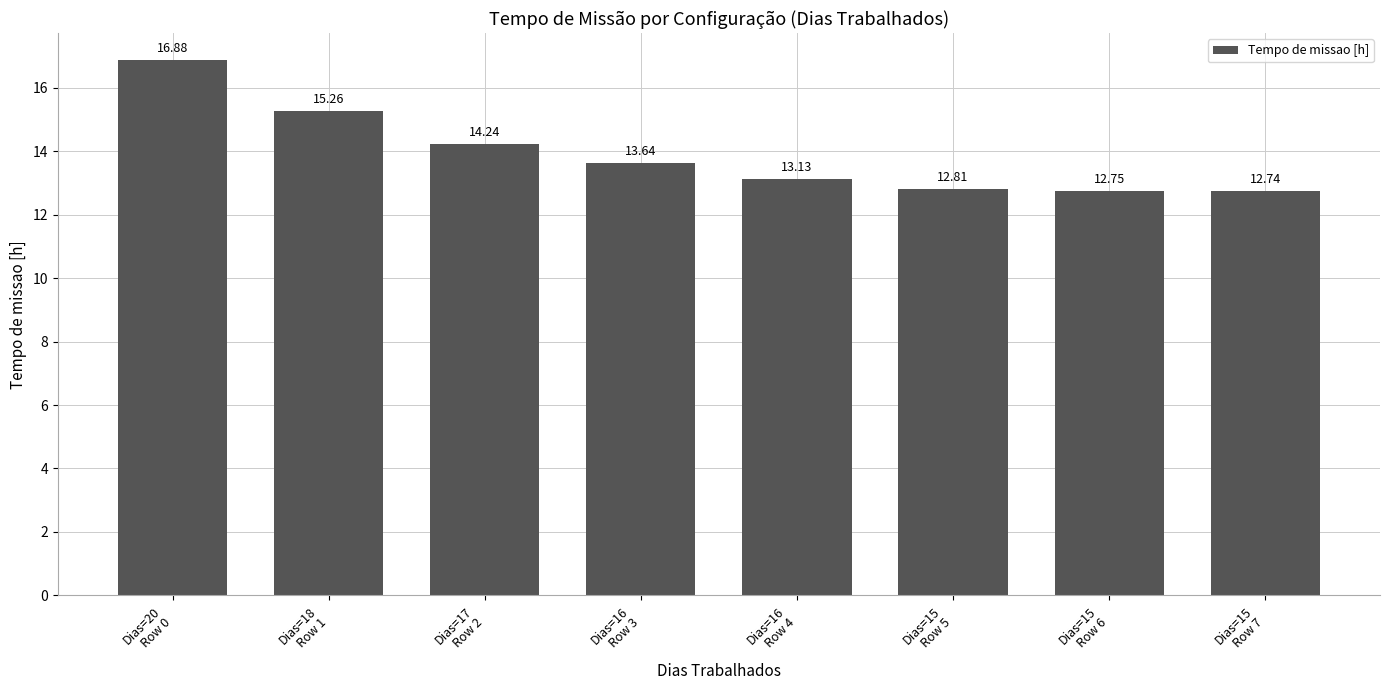

Approximately how many times larger is the value at Dias=20
Row 0 compared to Dias=16
Row 3?

1.2